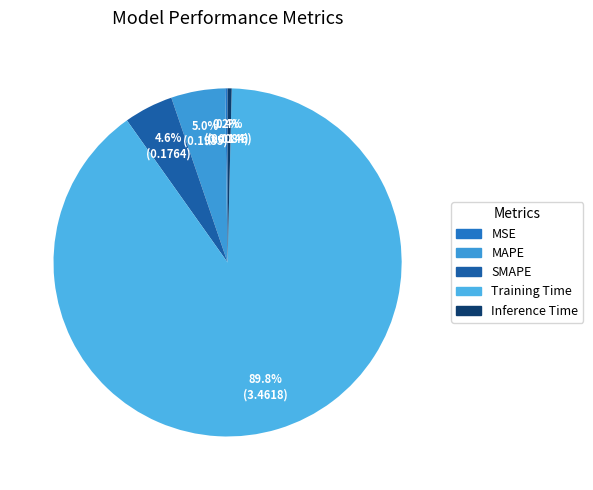

Does any single category account for the majority?

Yes